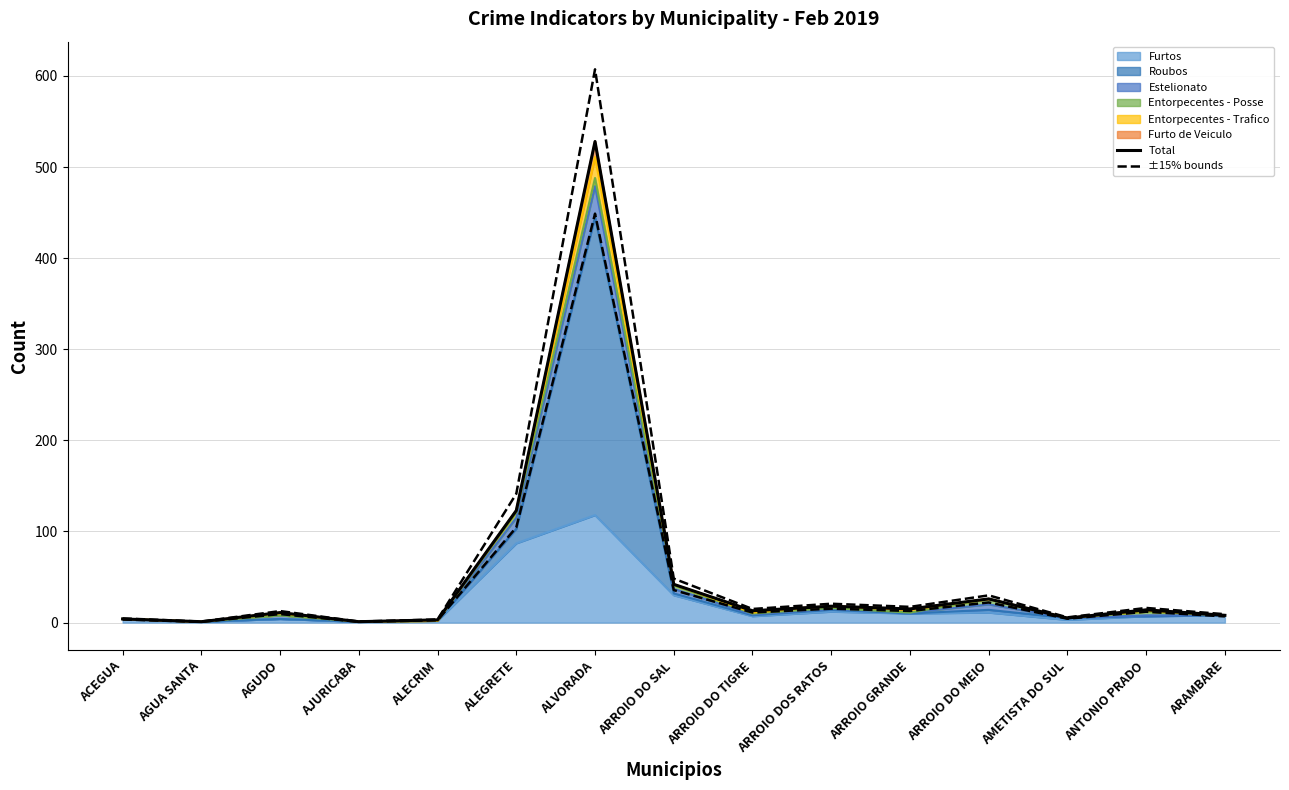

What is the greatest value displayed?

607.2